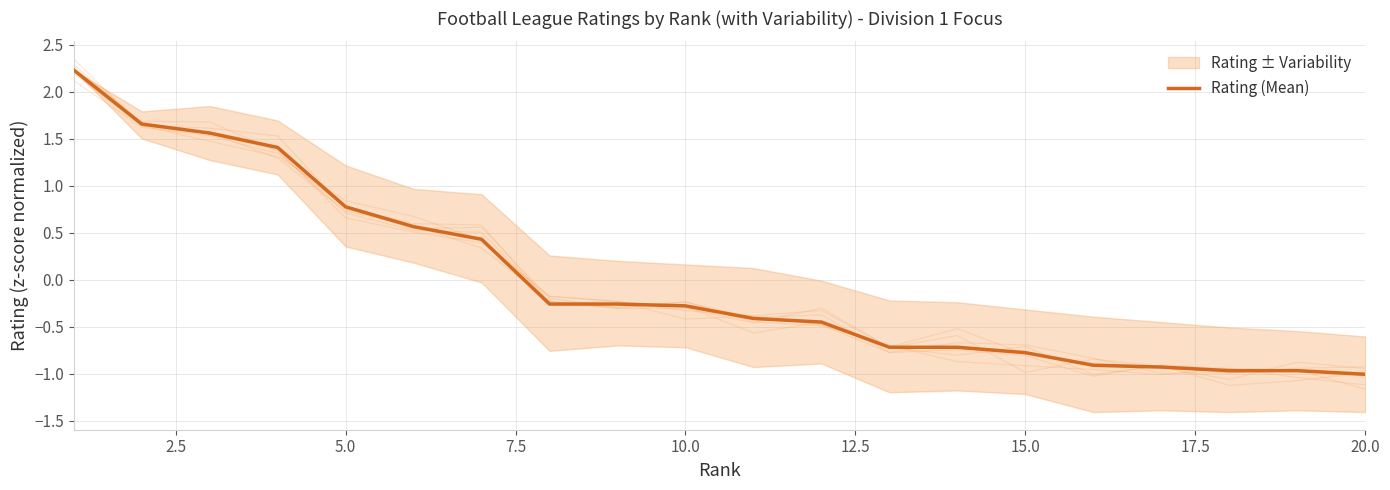

Reading right to left, extract all data points from this chart.

-1.0	-1.0	-1.0	-0.9	-0.9	-0.8	-0.7	-0.7	-0.4	-0.4	-0.3	-0.3	-0.3	0.4	0.6	0.8	1.4	1.6	1.7	2.2